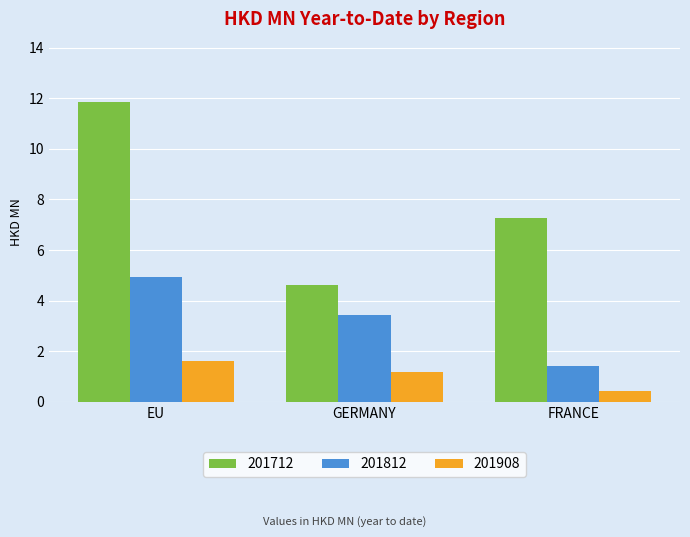

Which series has the largest total across all categories?

201712